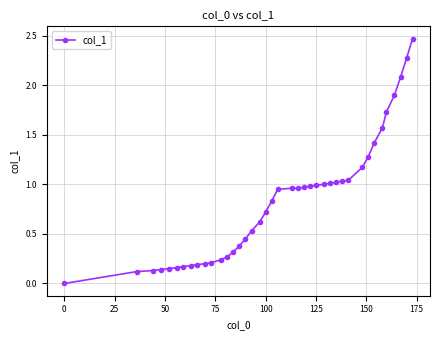

Is this an area chart (filled region under the line)?

No